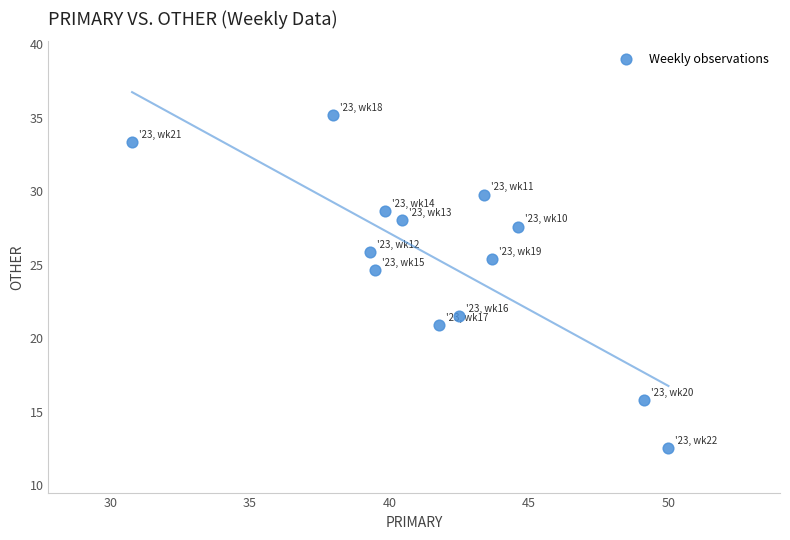

What is the range of X values (max minus min)?

19.2